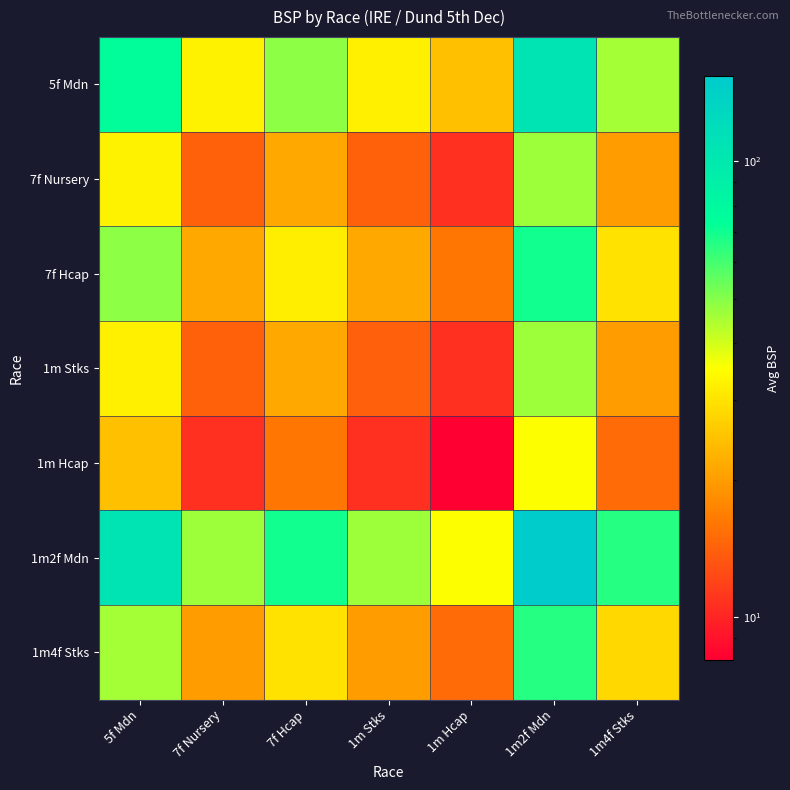

What is the total value across all series at 1m Stks?

158.7